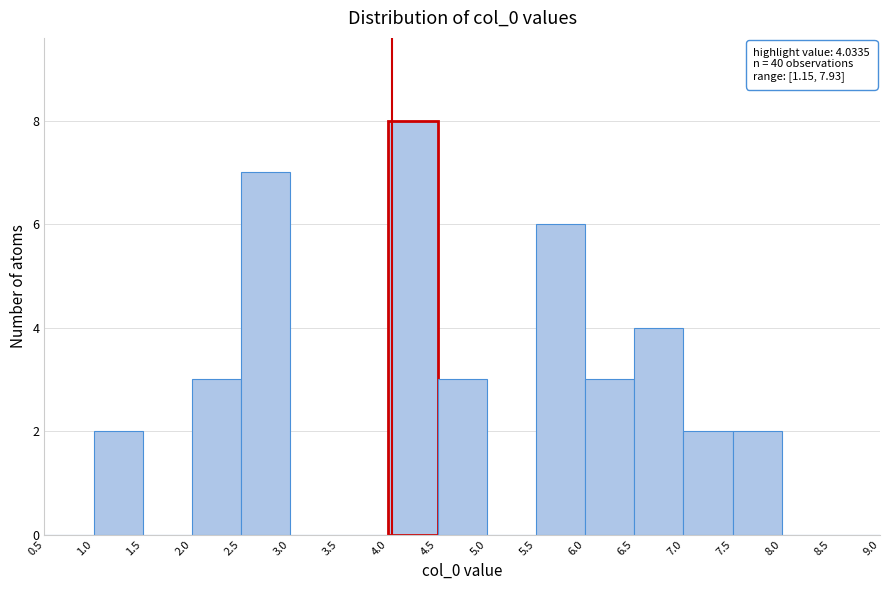

Which range on the x-axis has the tallest bar?

4.0 to 4.5